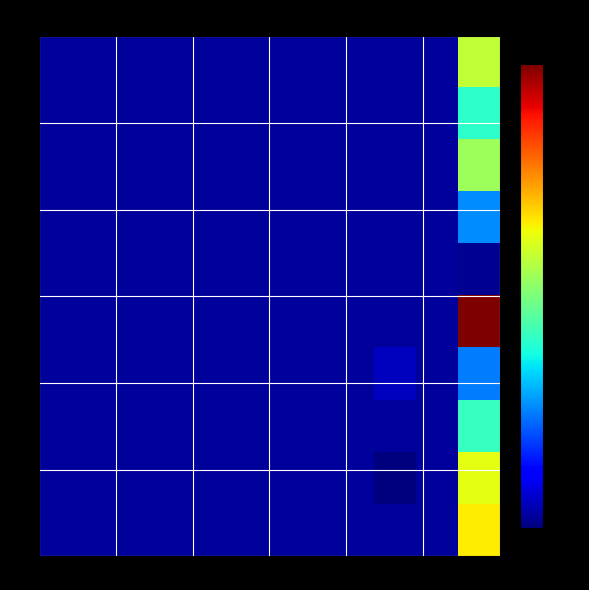

Count the number of categories in the chart.

11